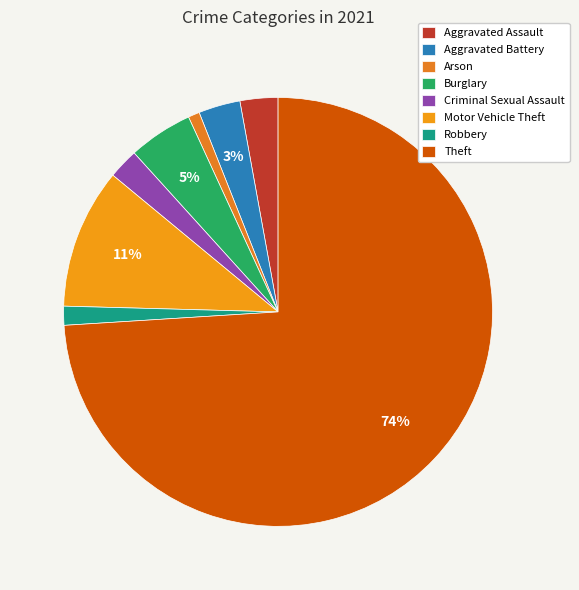

What portion of the pie excludes Motor Vehicle Theft?

89.4%